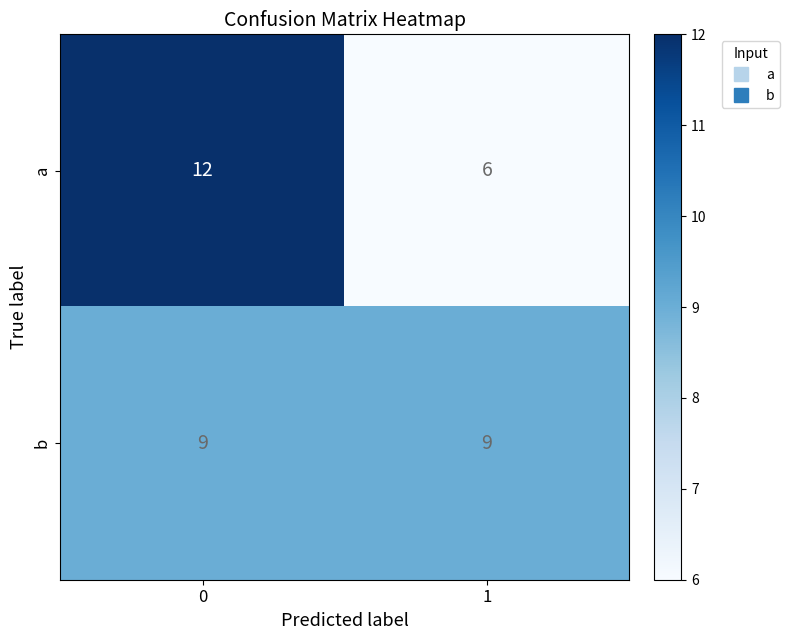

What is the total value across all series at 1?

15